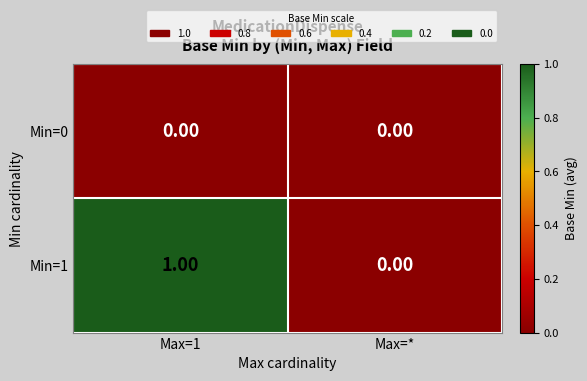

Which series has the largest range (max minus min)?

Min=1